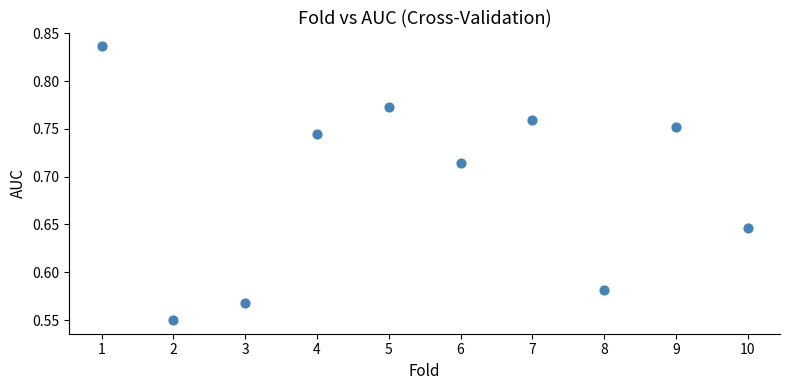

What is the range of X values (max minus min)?

9.0